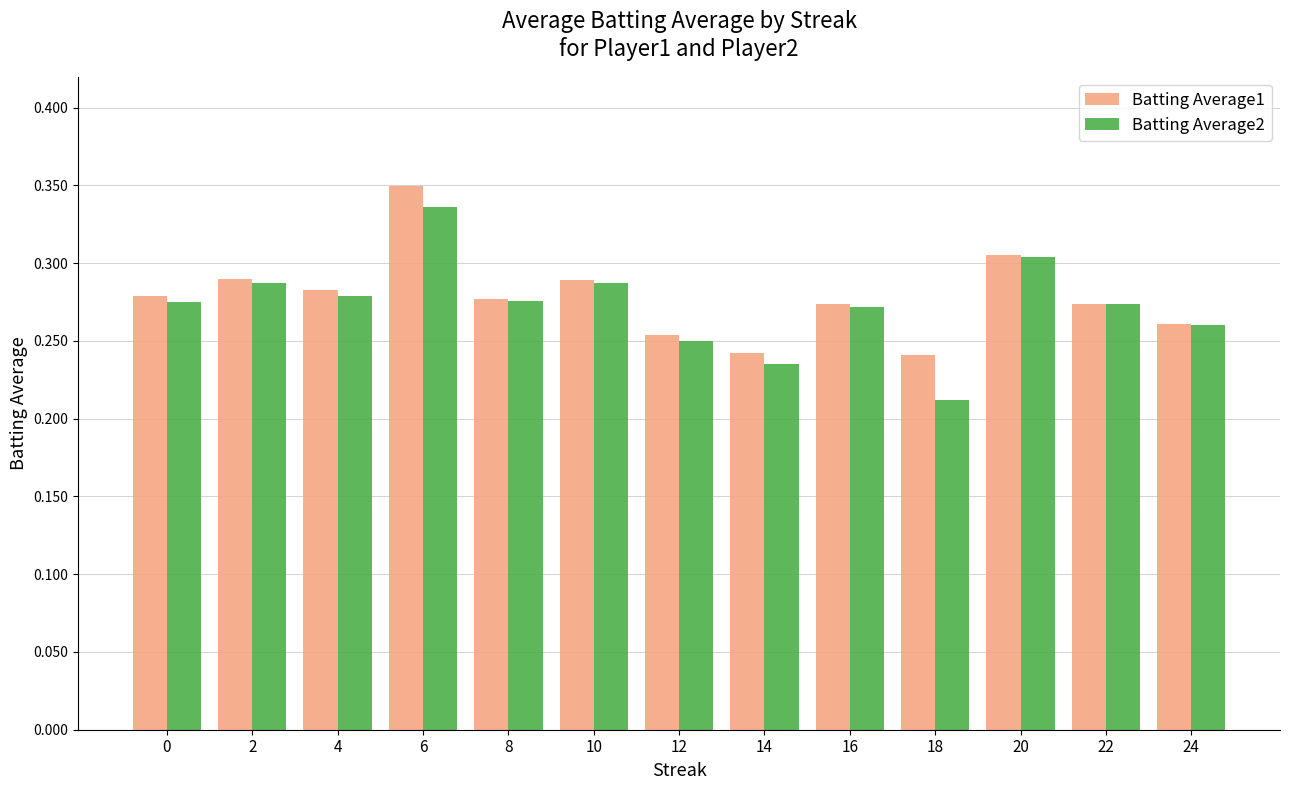

Where is Batting Average2 nearest to the value 0?

18